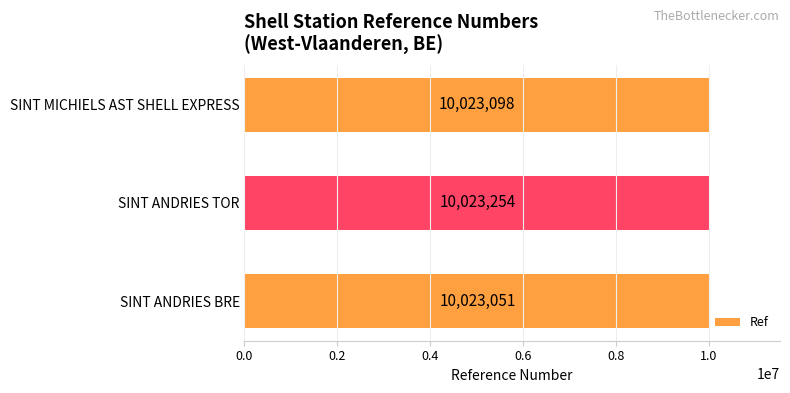

How many bars are there in total?

3